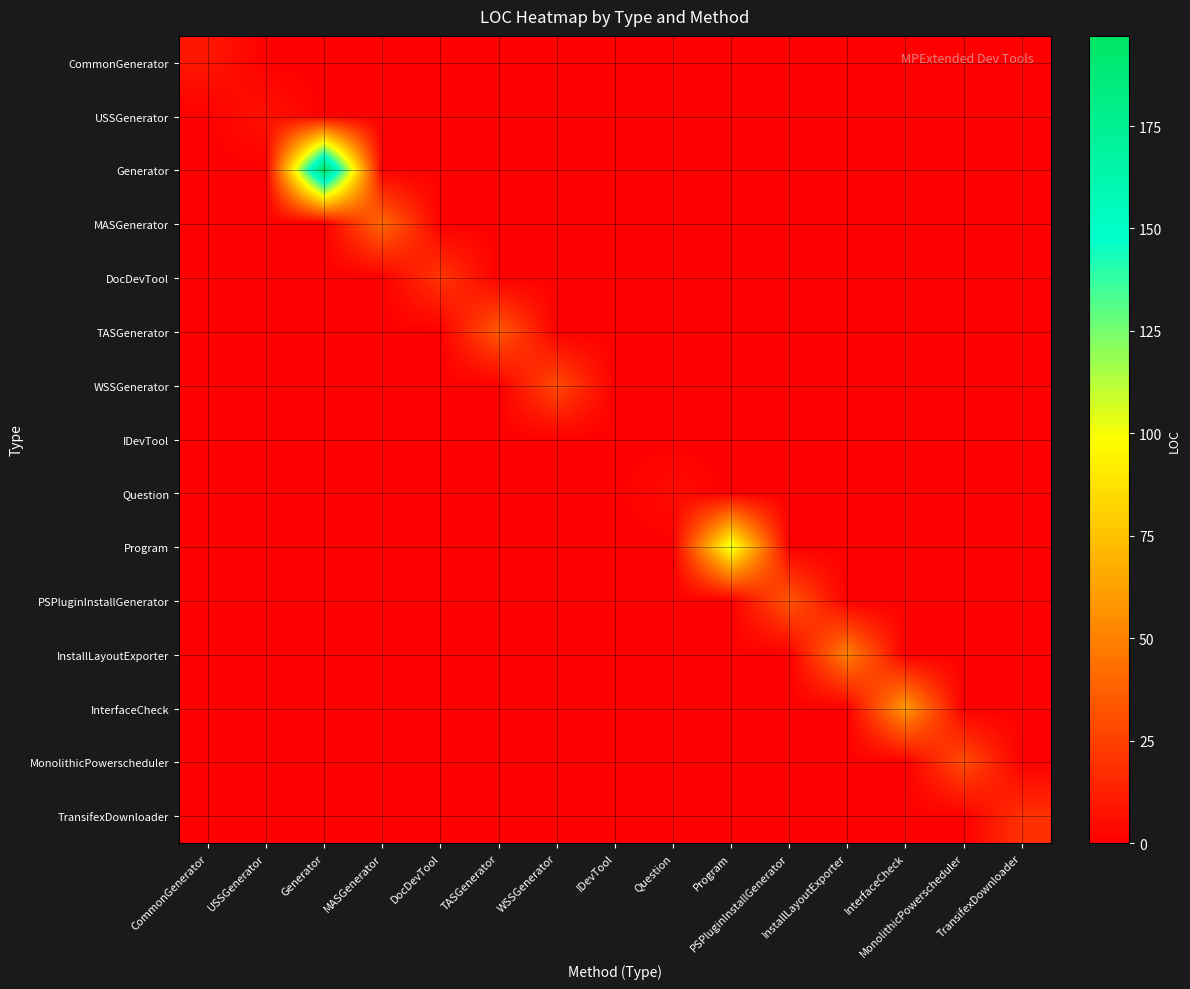

Which series has the widest spread of values?

Generator